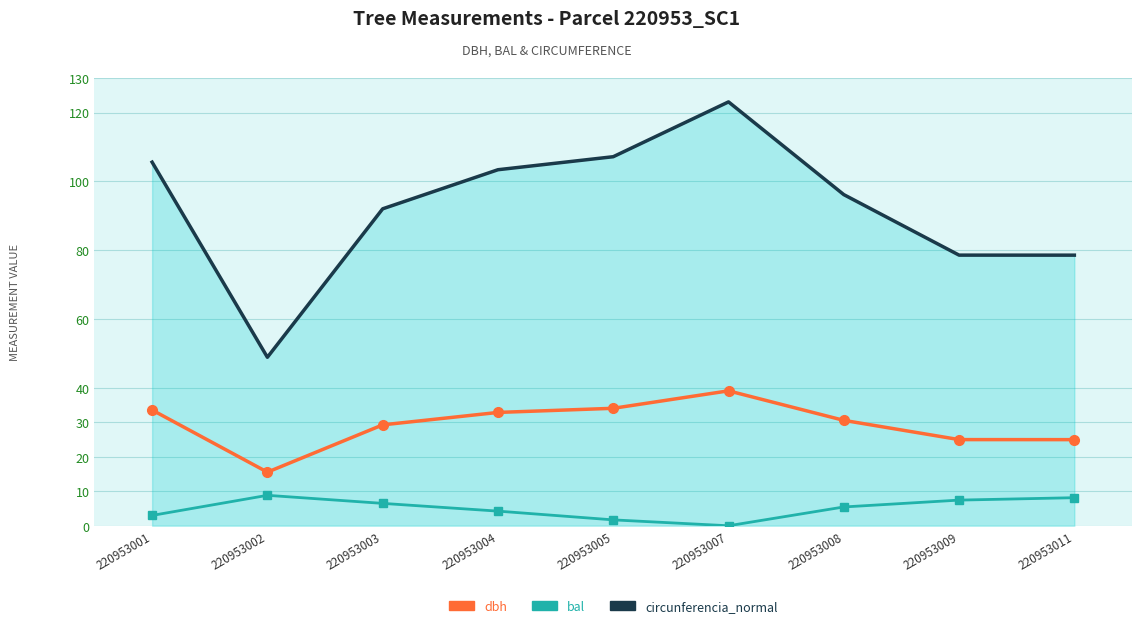

True or false: dbh has a value of 3.7 at 220953002.

False